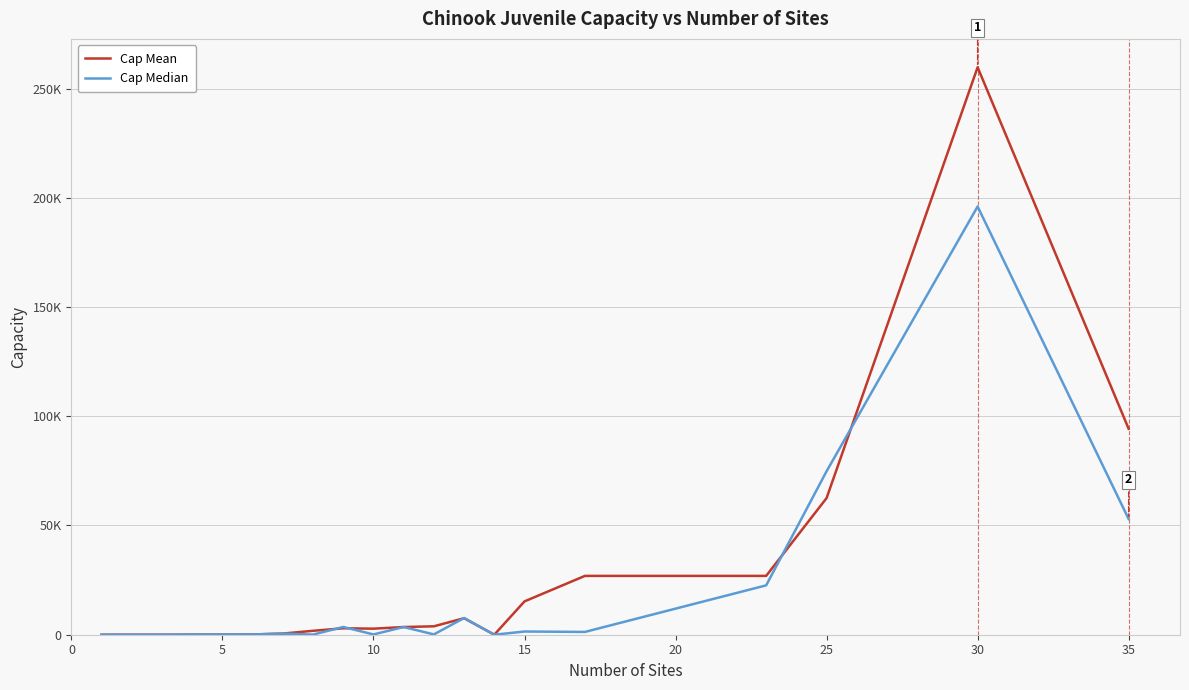

What is the value of the Cap Mean point at the 19th from the left?

259761